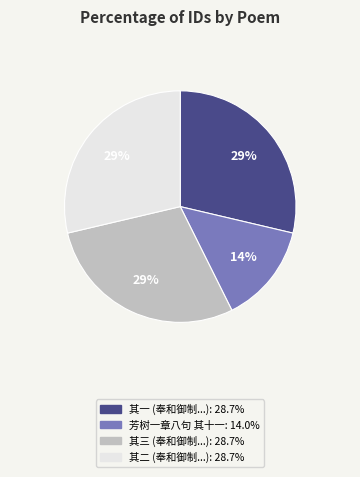

Is there a majority slice in this chart?

No